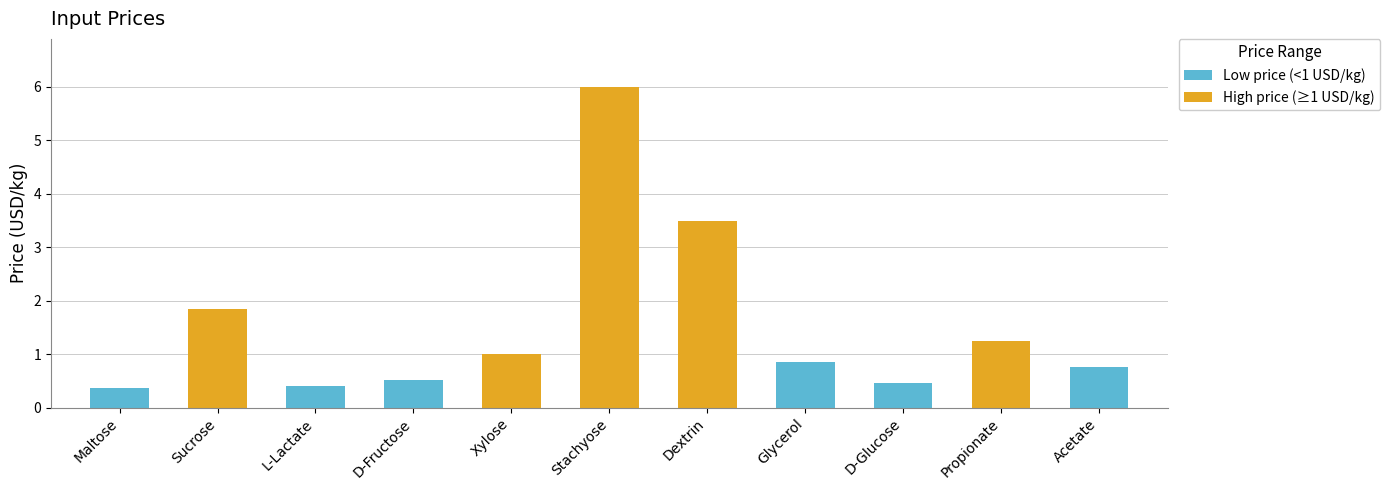

Is it true that the value at Maltose is 0.5?

False